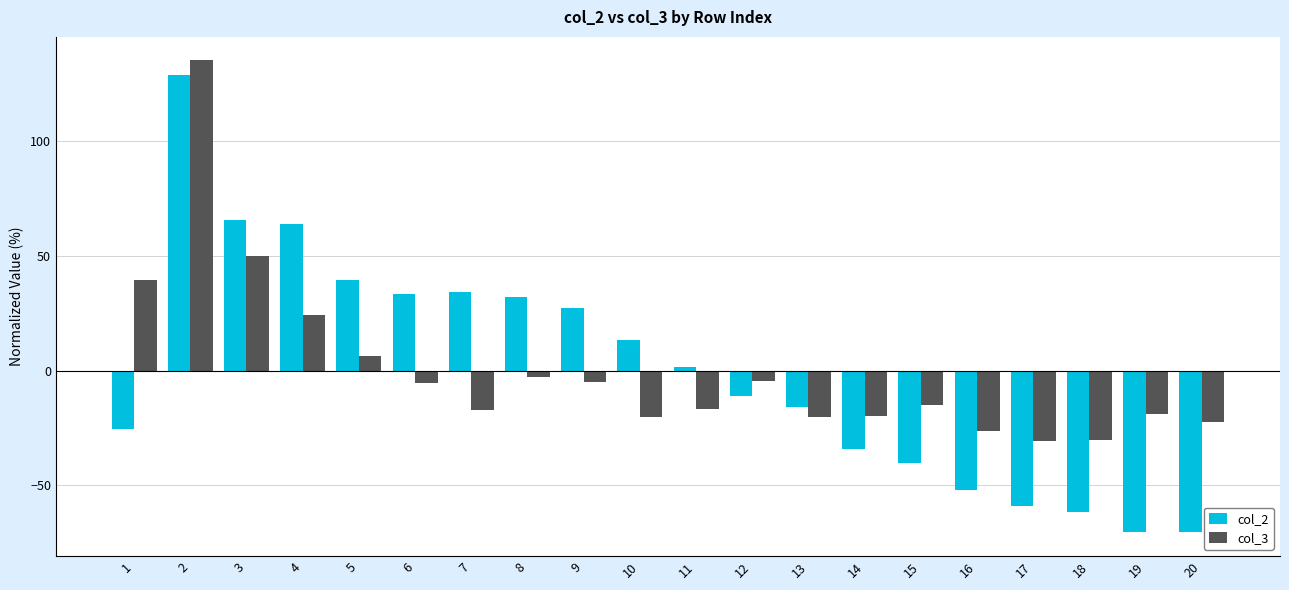

Is it true that col_3 equals -13.6 at 17?

False